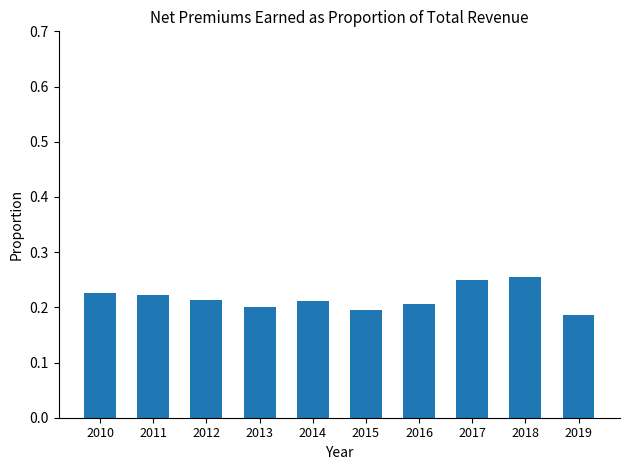

How many categories are shown in the chart?

10